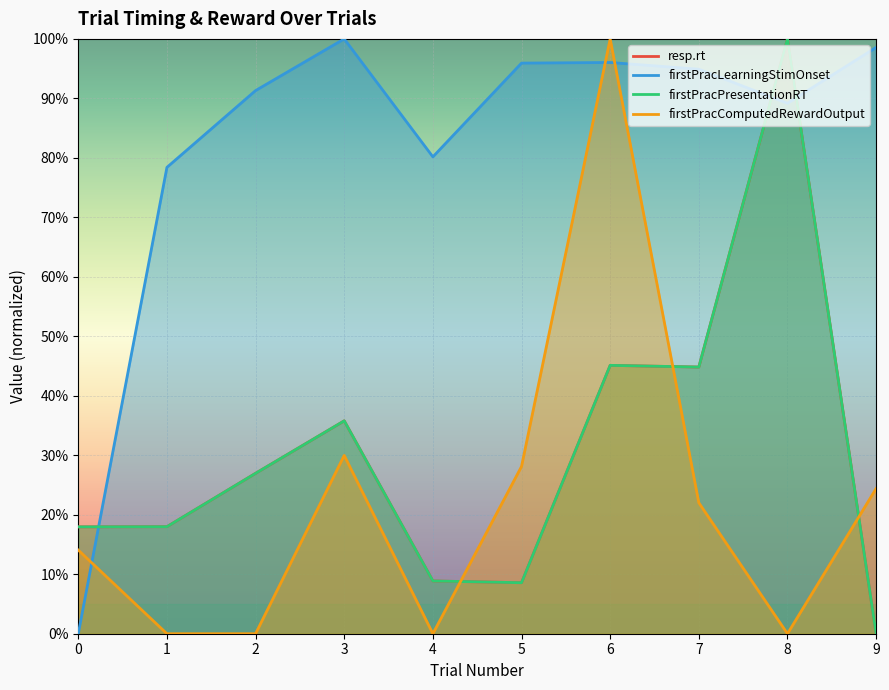

After their last crossing, which series has the higher values: firstPracComputedRewardOutput or firstPracPresentationRT?

firstPracComputedRewardOutput